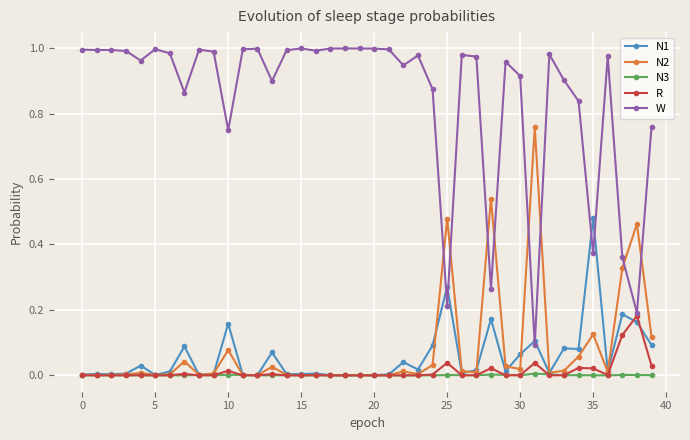

Which series has the largest range (max minus min)?

W